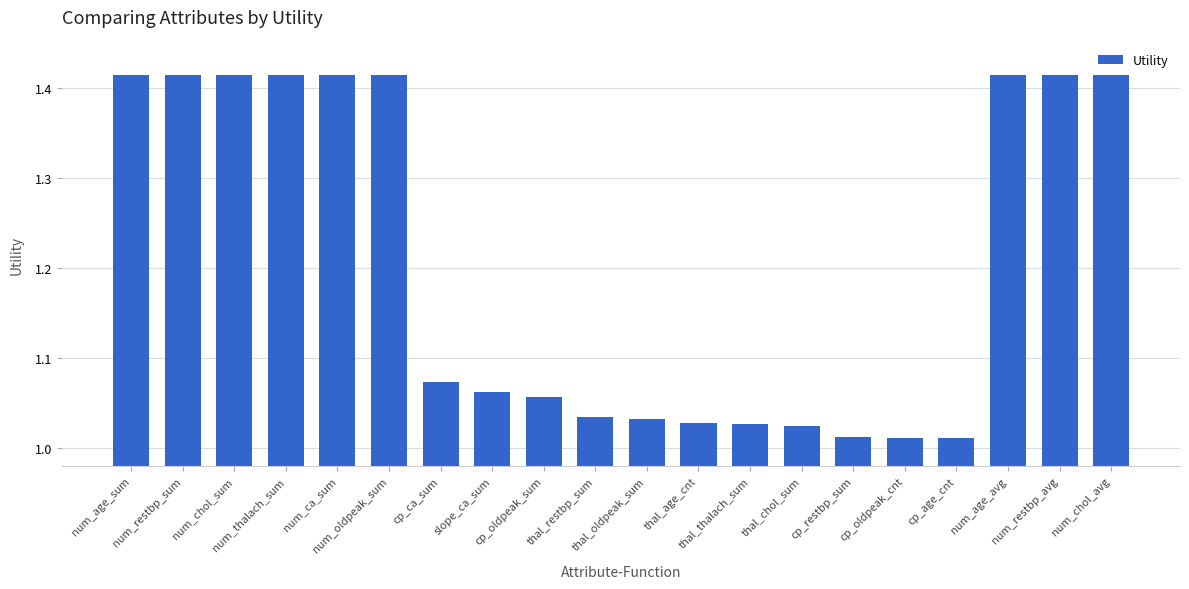

Are the bars grouped side by side (vs. stacked)?

No